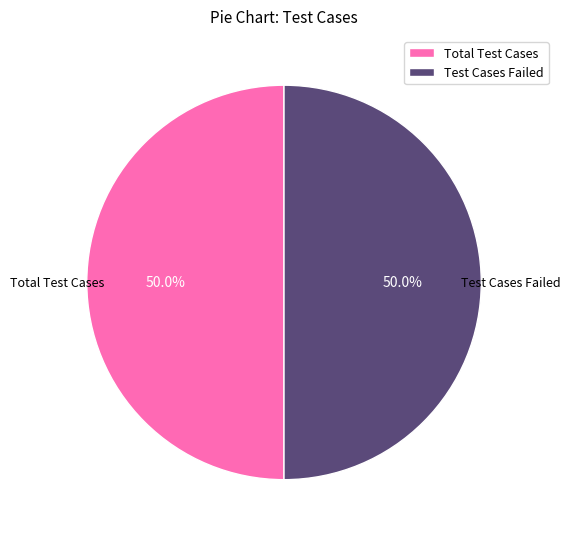

Approximately how many times larger is the value at Total Test Cases compared to Test Cases Failed?

1.0